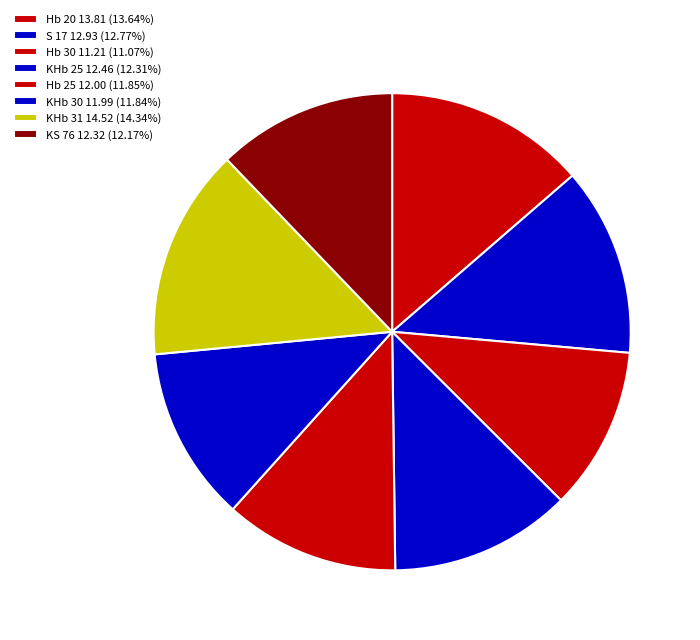

How many slices are in this pie chart?

8